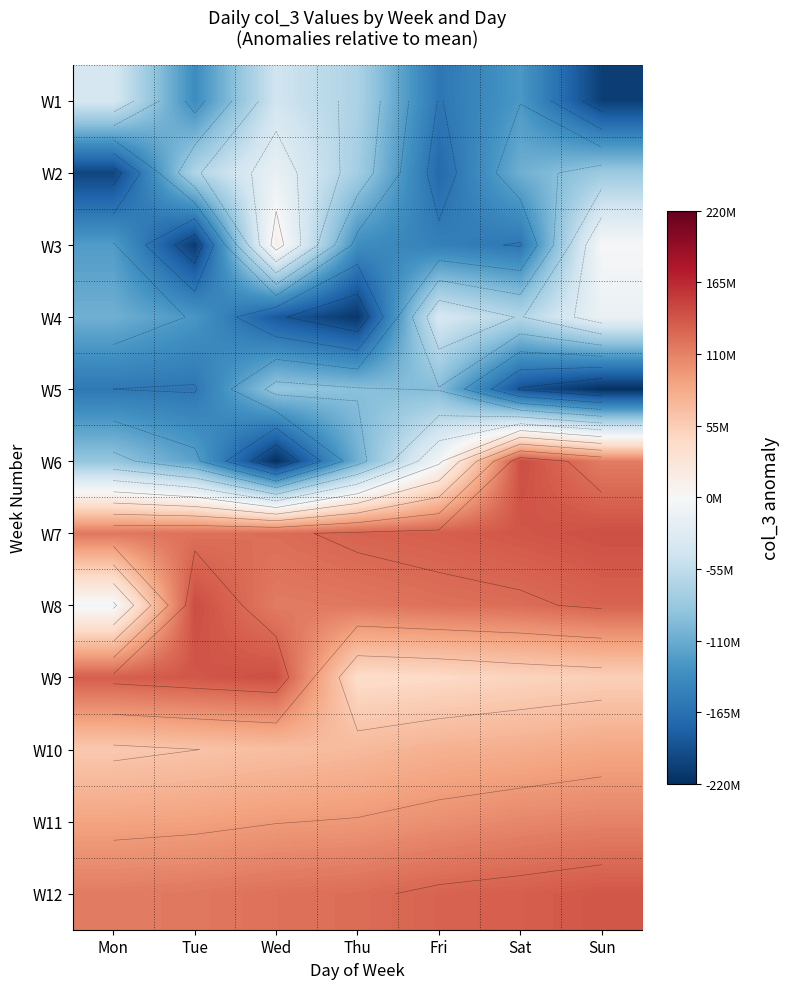

What is the difference between the W4 values at Sat and Thu?

148435552.0